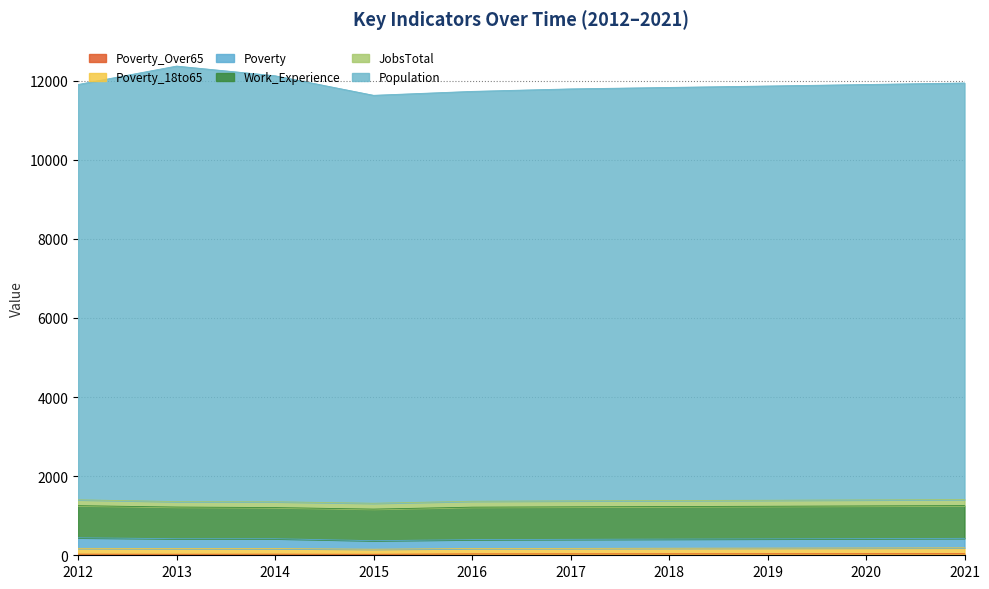

Is it true that Poverty equals 340 at 2018?

False